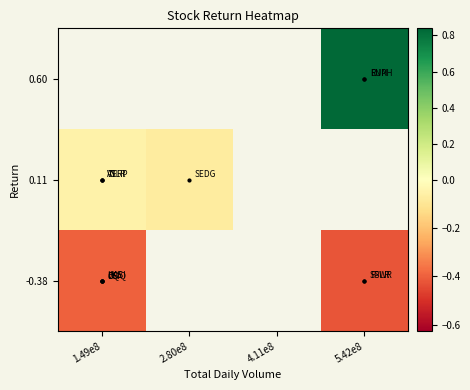

True or false: -0.38 has a value of -0.4 at 5.42e8.

True